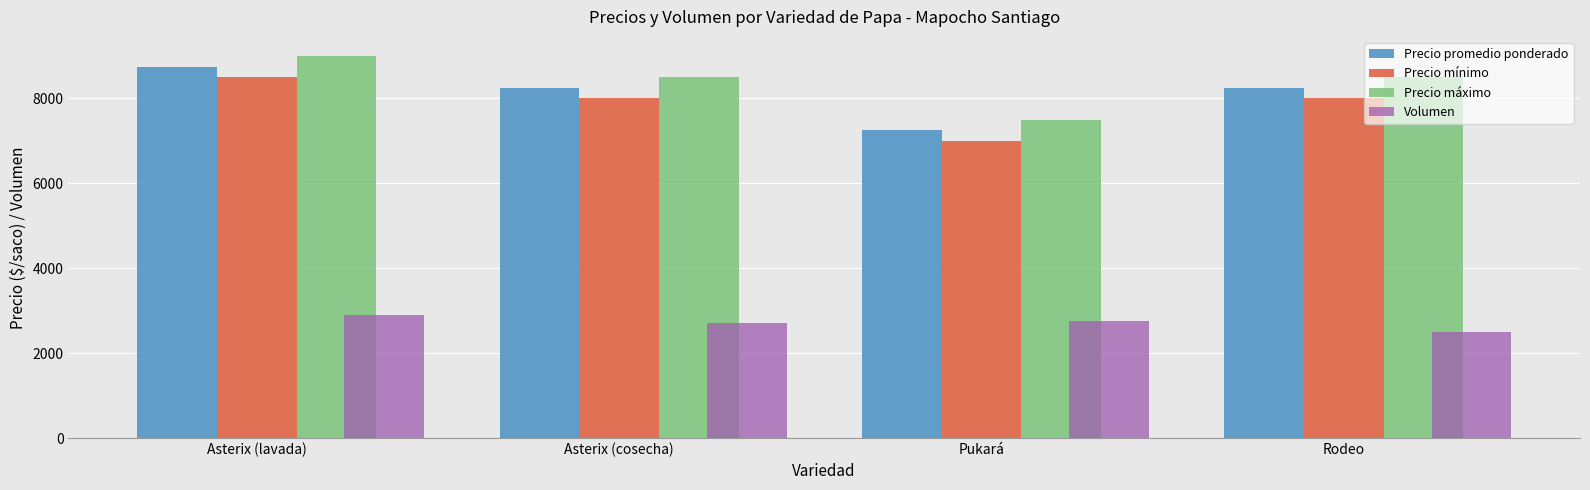

List the series in order of their peak value, lowest first.

Volumen, Precio mínimo, Precio promedio ponderado, Precio máximo